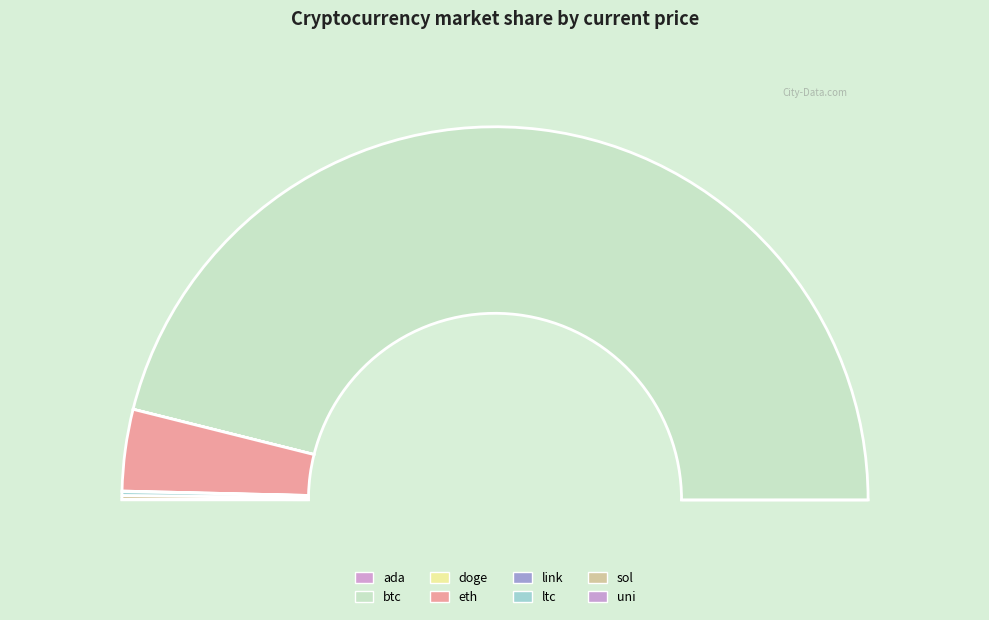

Between eth and link, which is larger?

eth